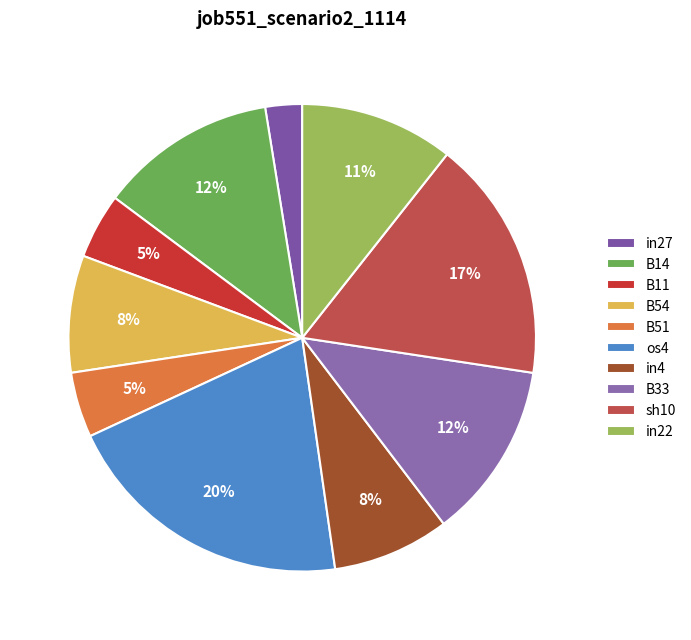

What portion of the pie excludes B33?

87.8%